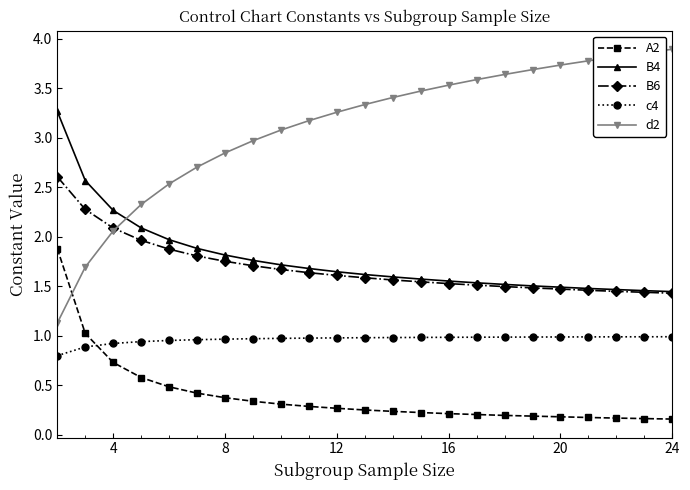

Is this an area chart (filled region under the line)?

No